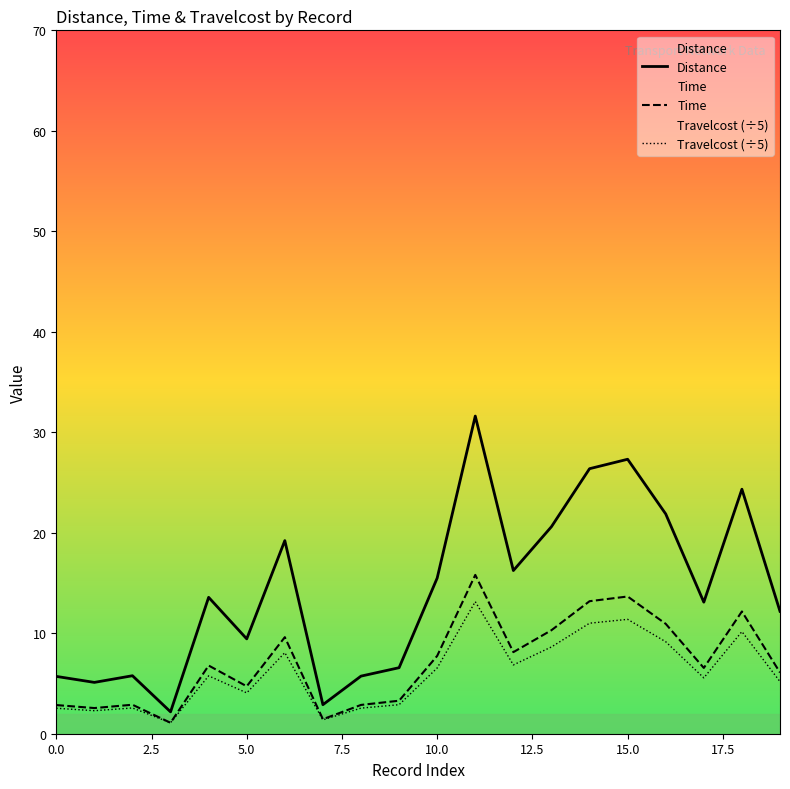

At how many categories does at least one series exceed 3?

18